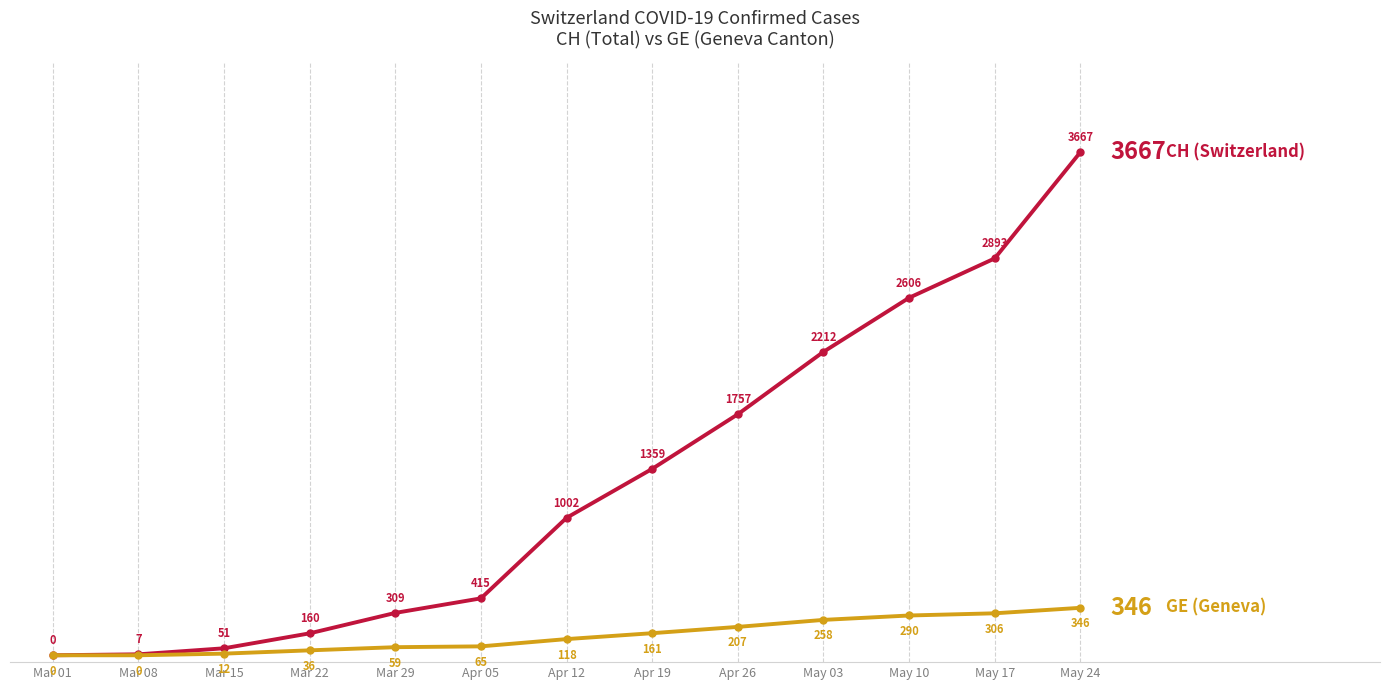

What is the label of the 7th point from the left?

Apr 12